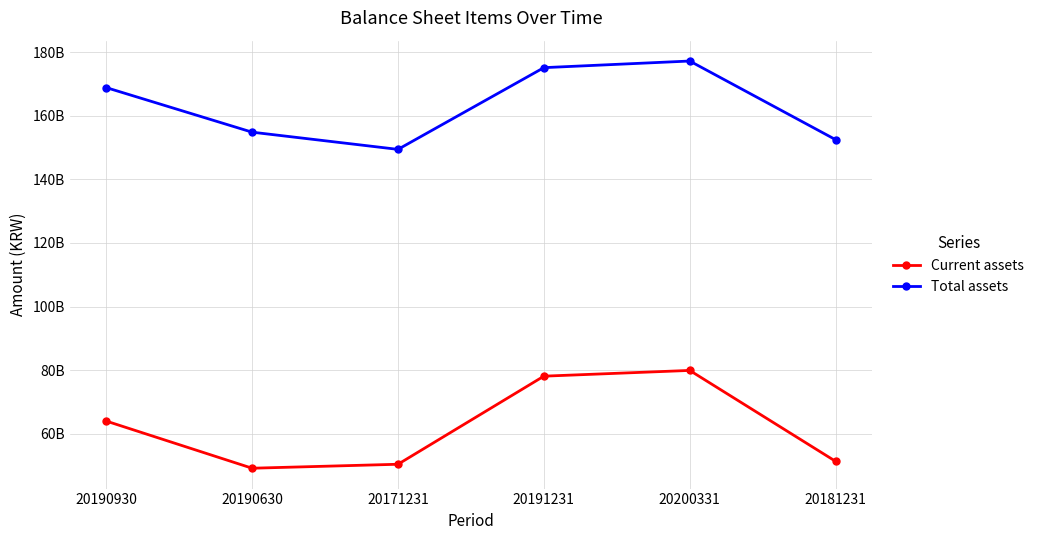

Is this an area chart (filled region under the line)?

No